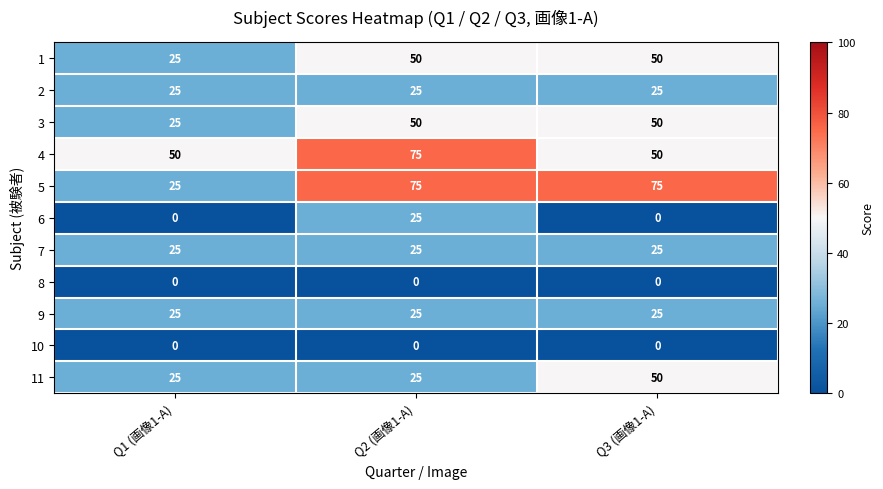

How many 1 values are between 25 and 50?

3